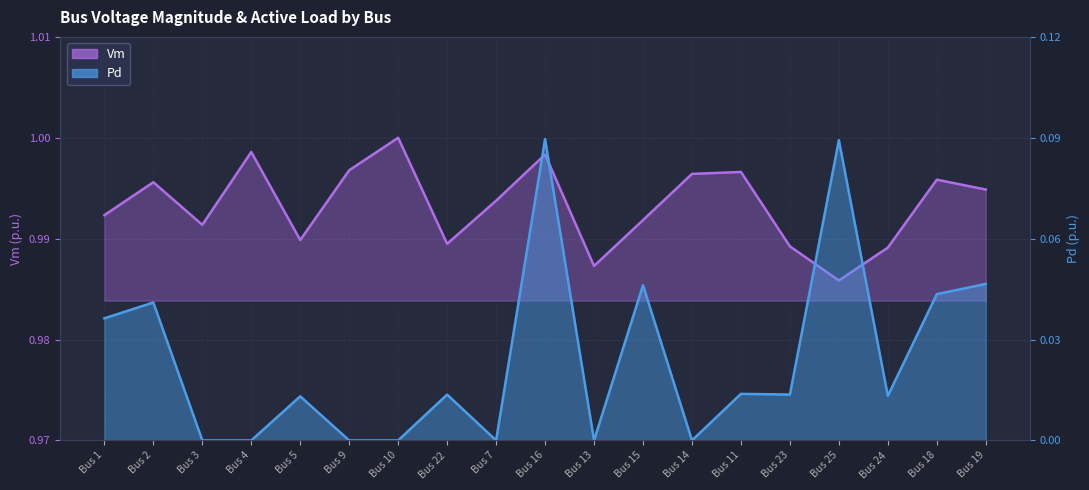

Does the chart display data point markers on the line(s)?

No